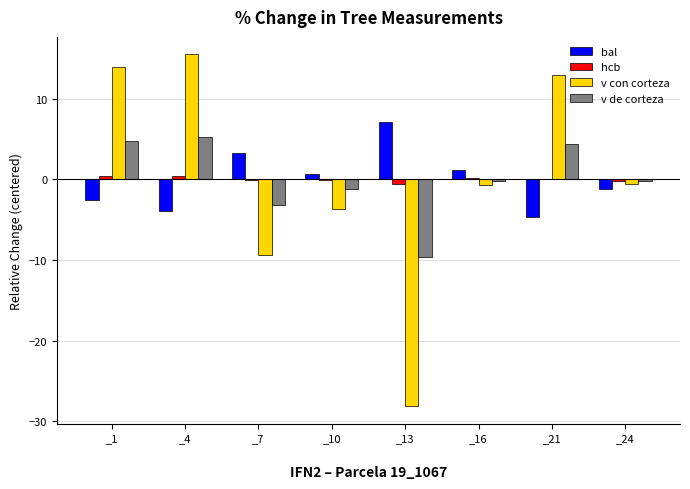

The value of v con corteza at _10 is -3.7. True or false?

True